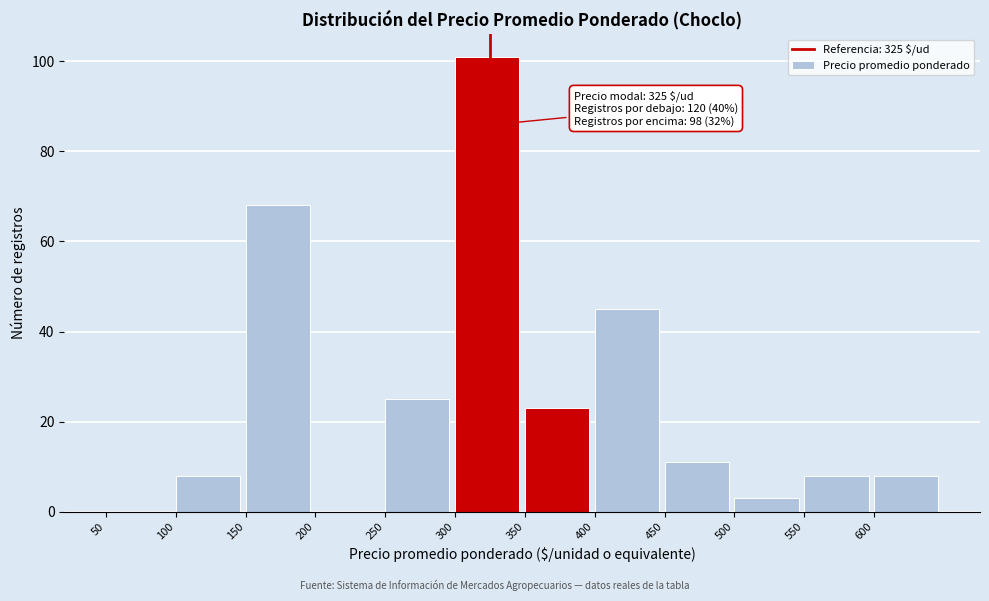

Which range on the x-axis has the tallest bar?

300 to 350